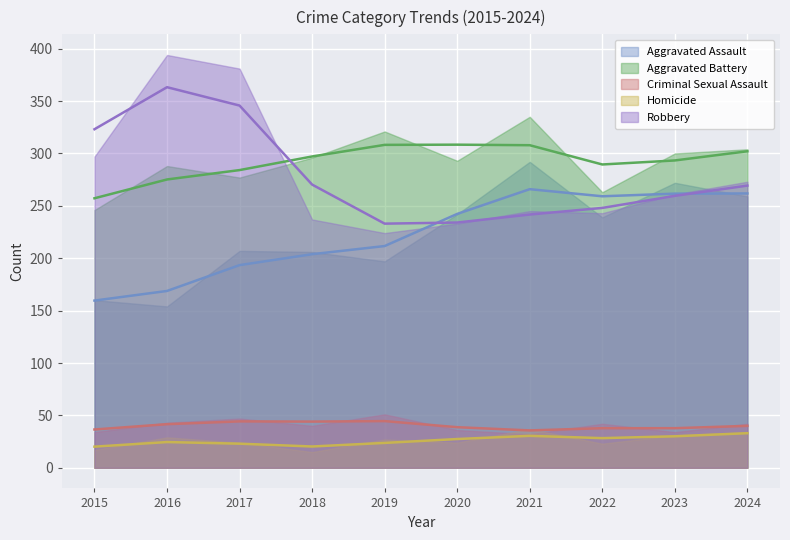

What are all the series names shown in the legend?

Aggravated Assault, Aggravated Battery, Criminal Sexual Assault, Homicide, Robbery